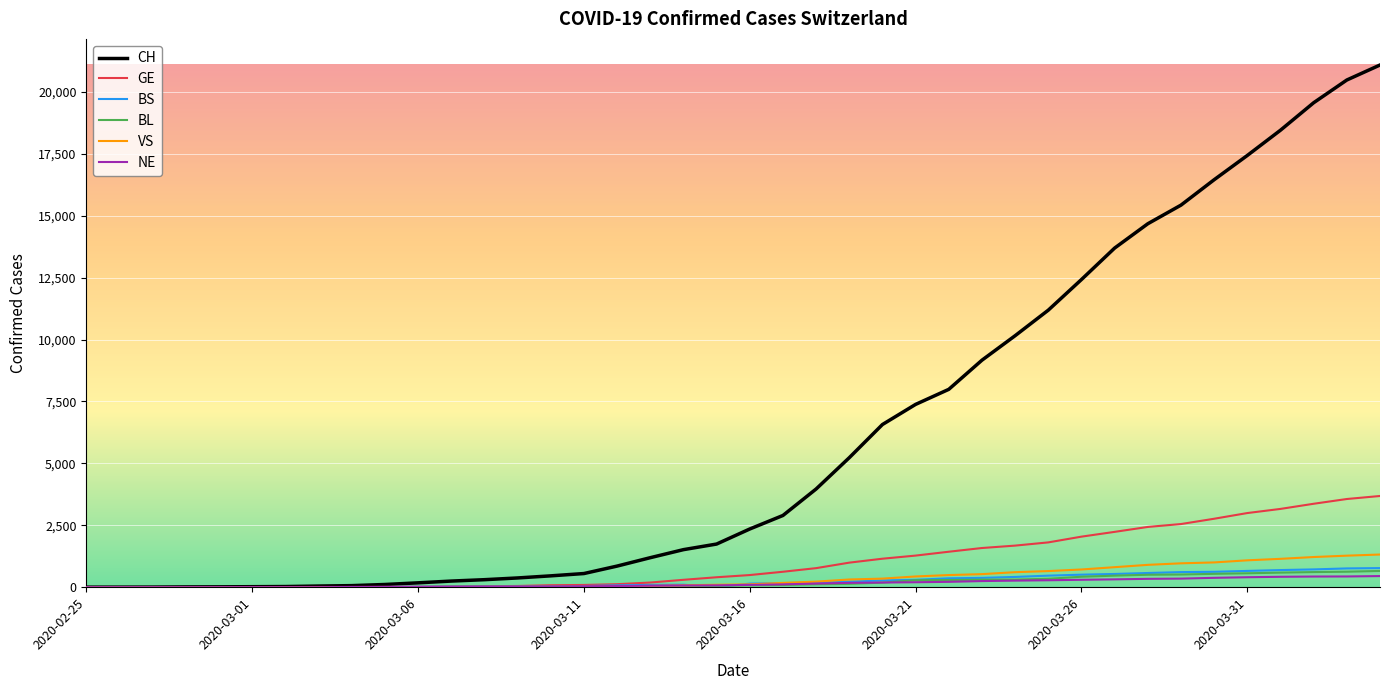

What is the highest value of the BL series?

656